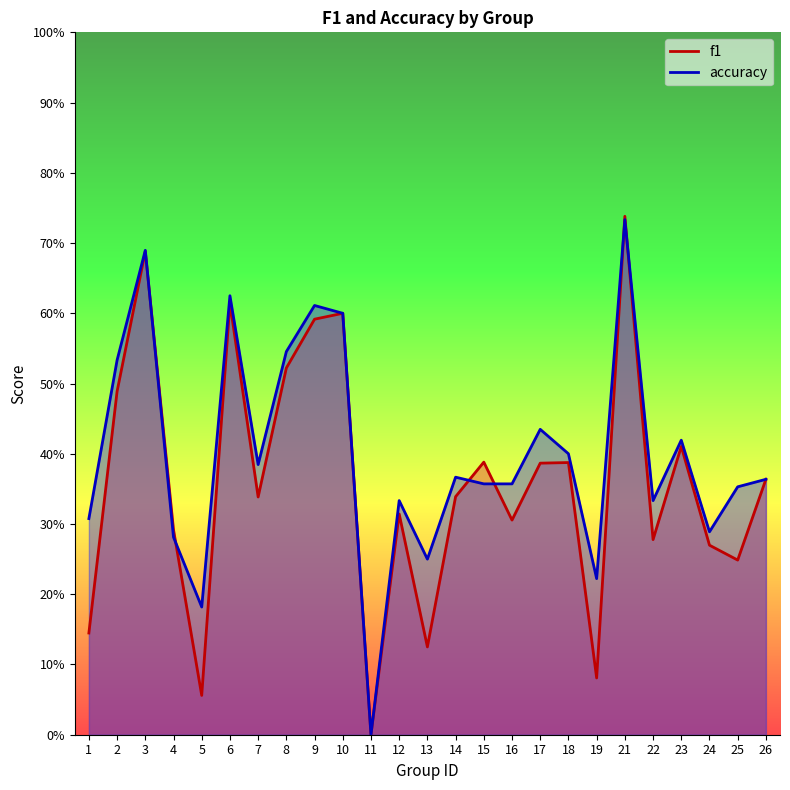

After their last crossing, which series has the higher values: accuracy or f1?

accuracy